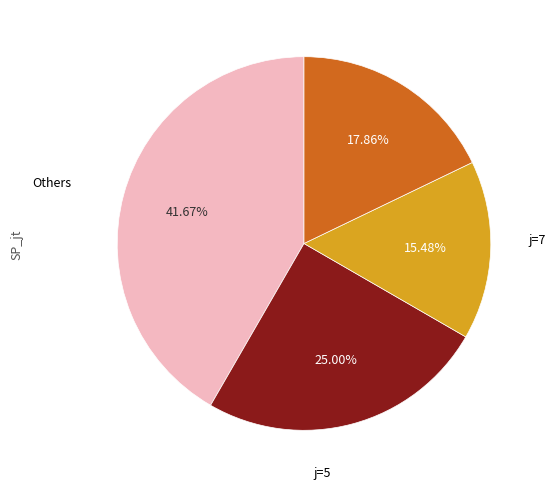

Does any single category account for the majority?

No